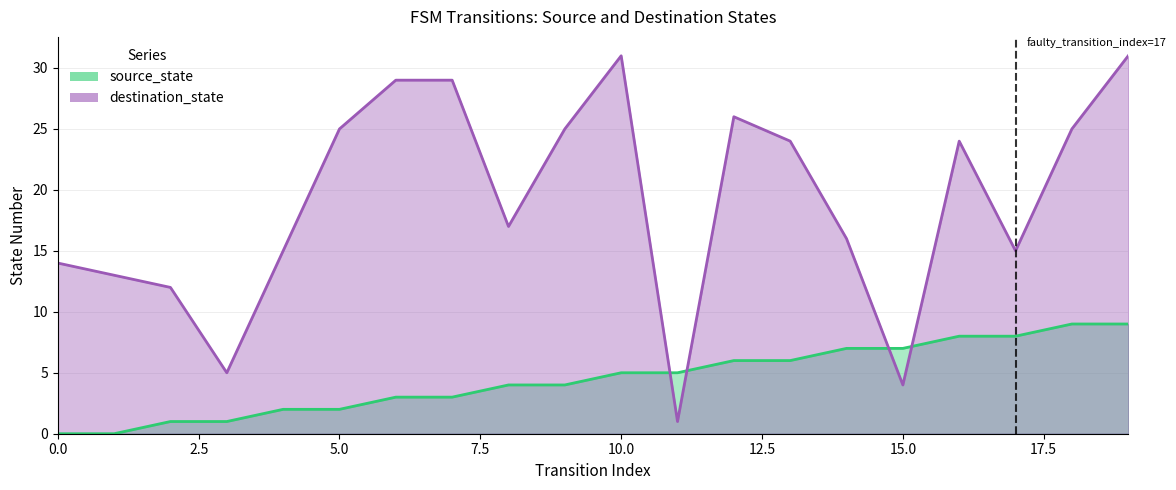

How many data points in destination_state are less than 24?

10